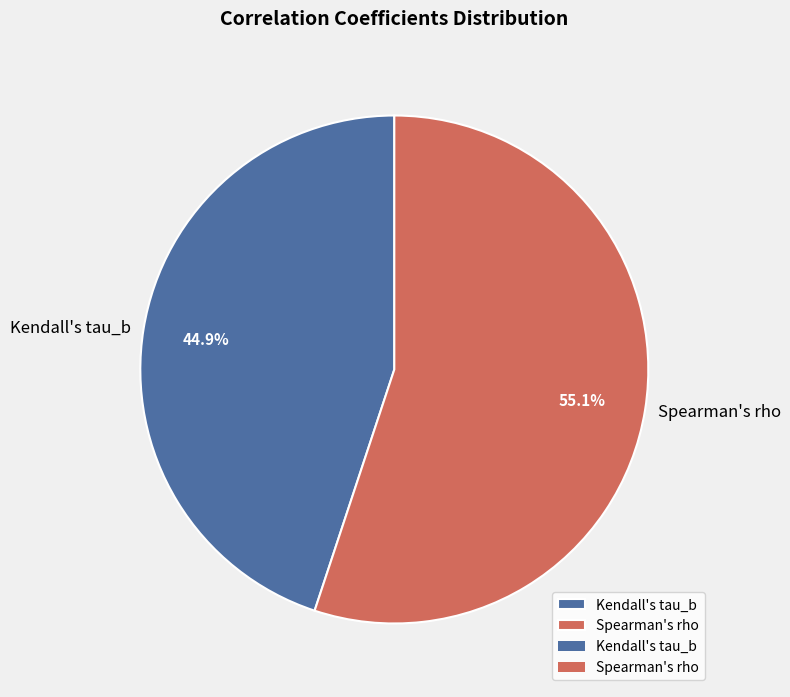

Is it true that Spearman's rho is 55% of the pie?

True